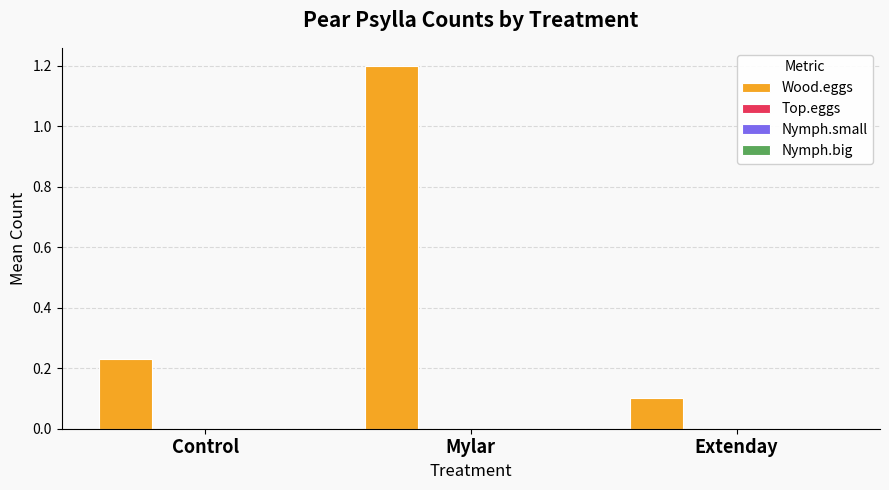

Does the chart contain stacked bars?

No